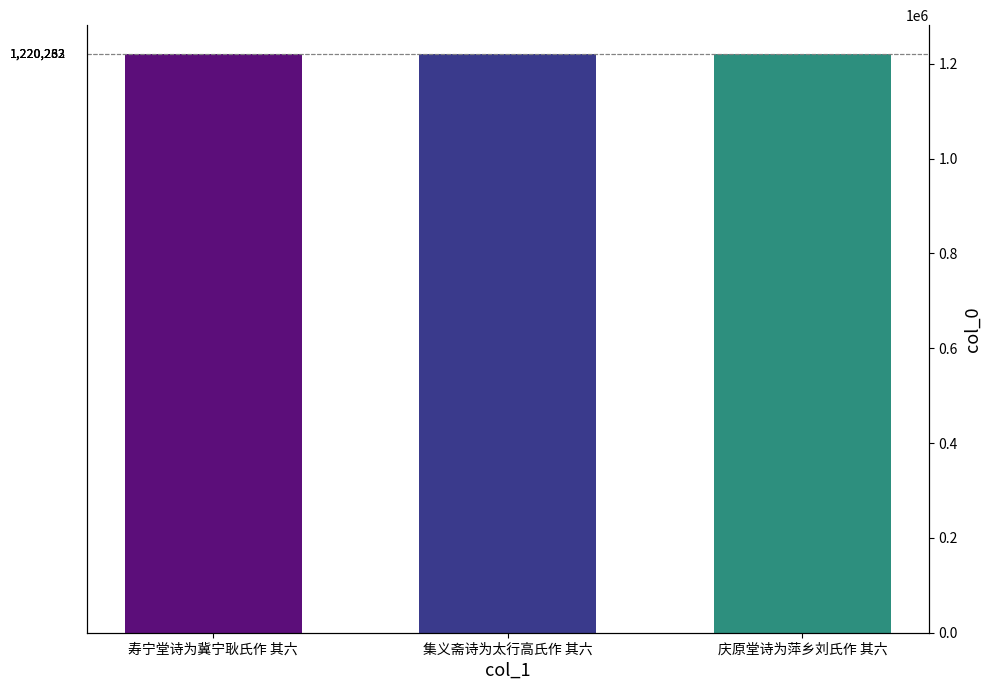

How many values are between 1220232 and 1220283?

3